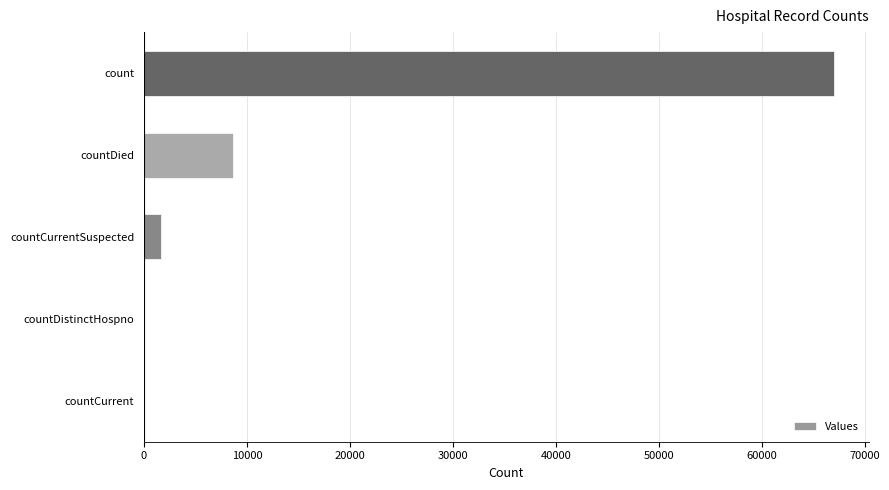

What is the sum of all values?

77381